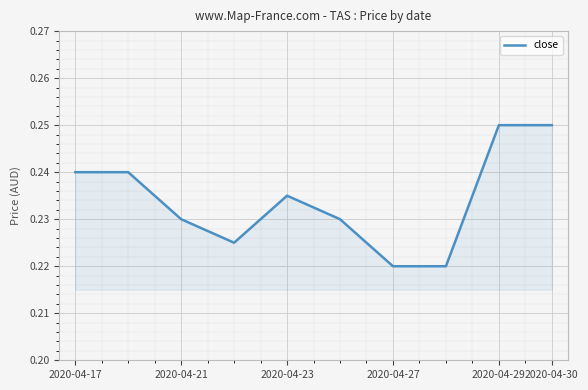

Which has a higher value, 2020-04-17 or 2020-04-21?

2020-04-17